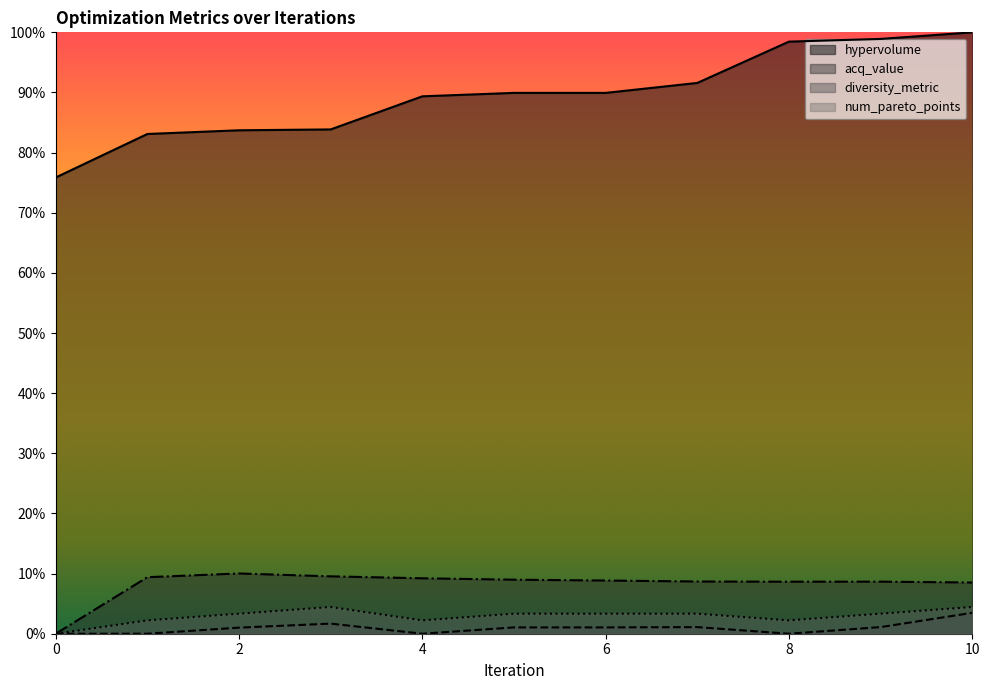

How many lines are shown in the chart?

4